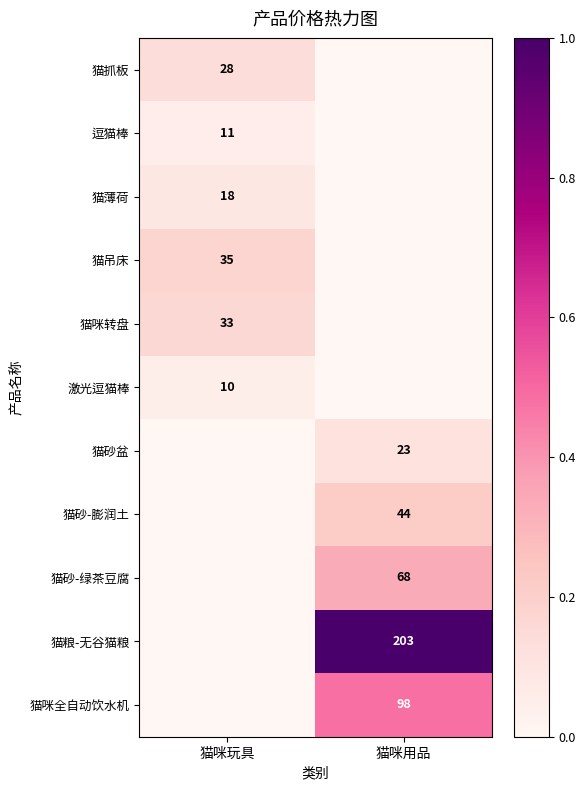

Count the number of data series in this chart.

11